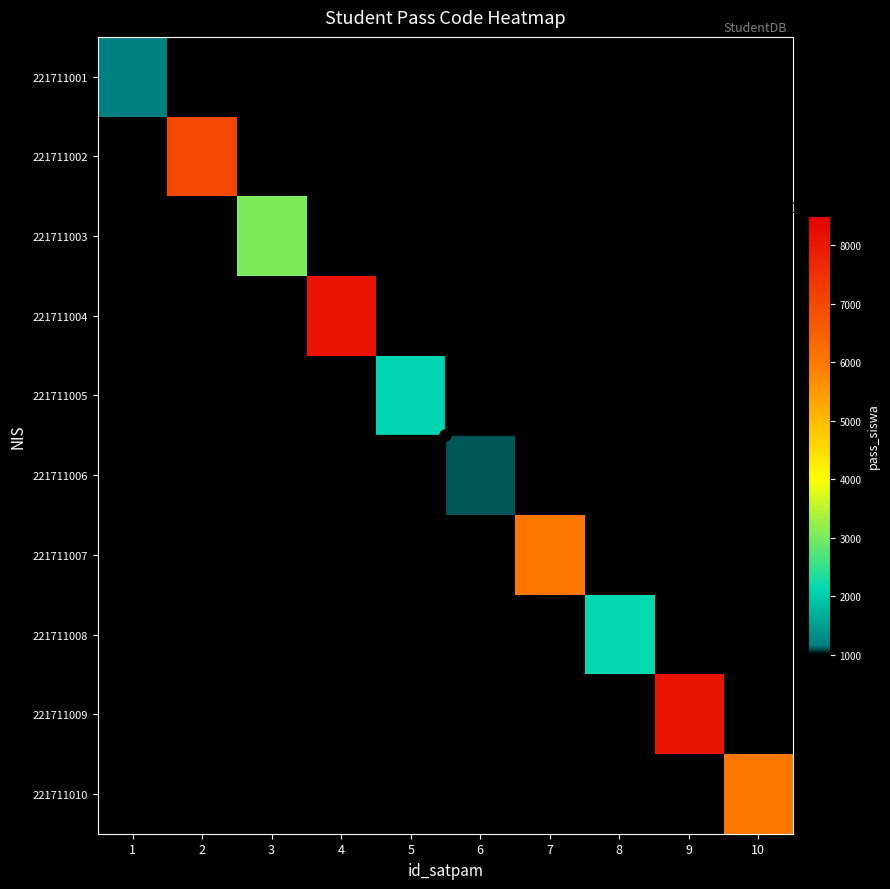

Which series has the widest spread of values?

221711001